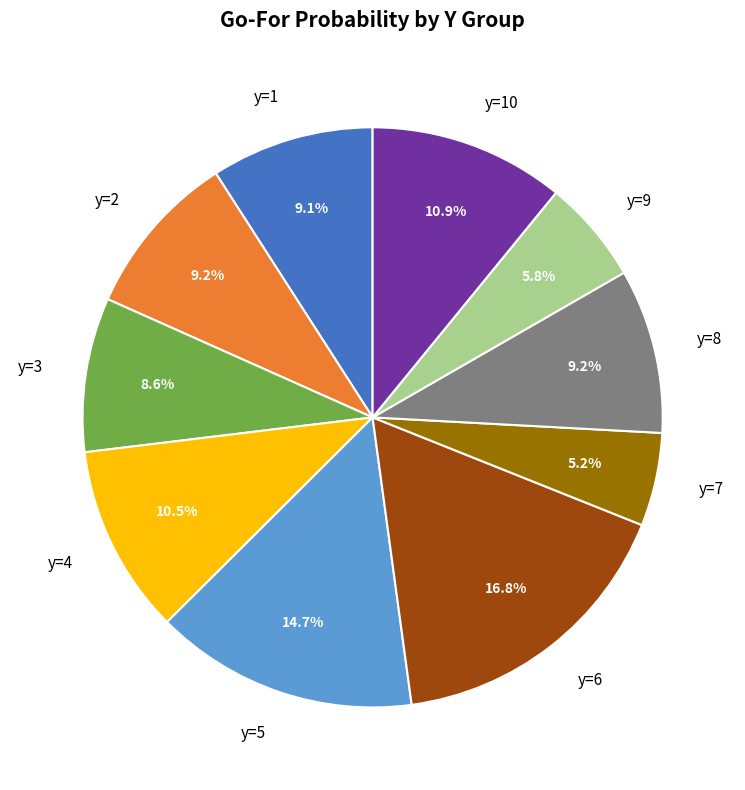

Which category has the biggest portion of the pie?

y=6